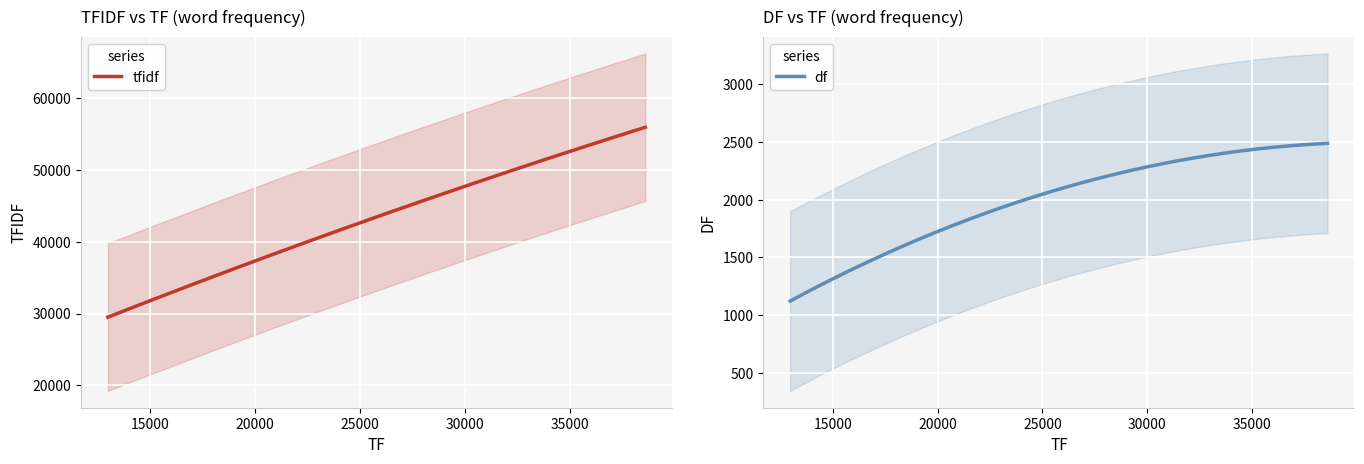

How many data points in tfidf are above 34584?

10